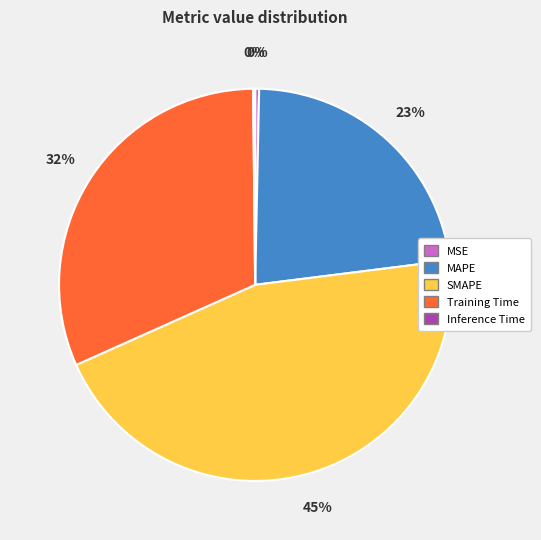

Which category has the biggest portion of the pie?

SMAPE